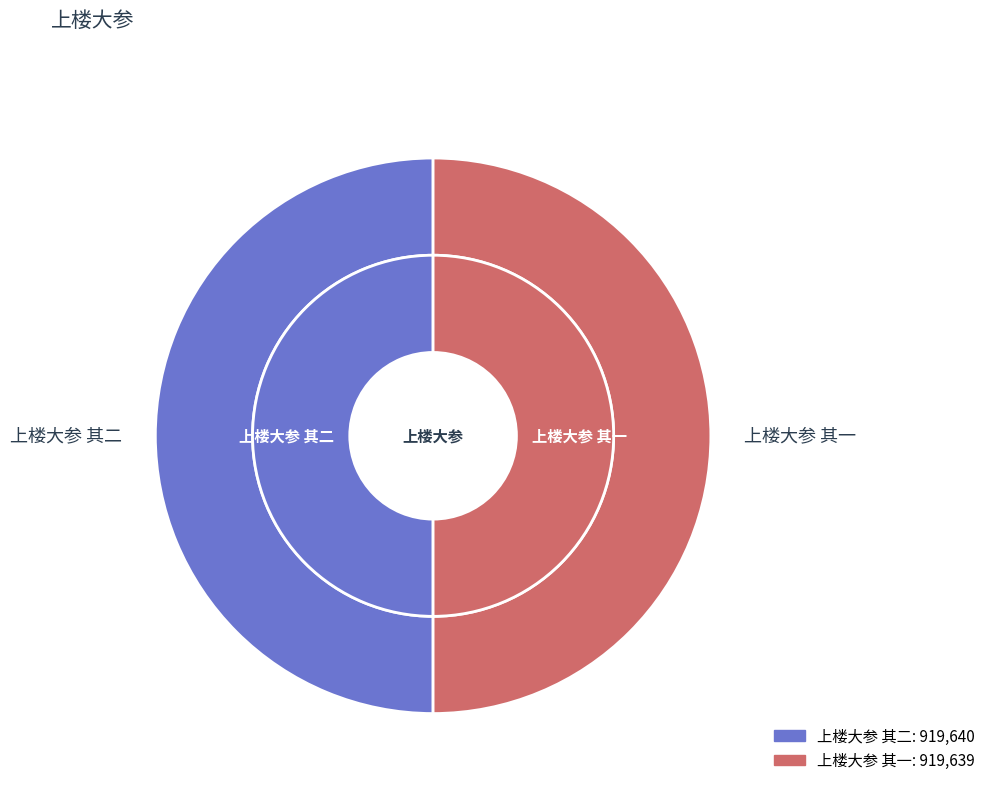

Rank the categories by value from highest to lowest.

上楼大参 其二, 上楼大参 其一